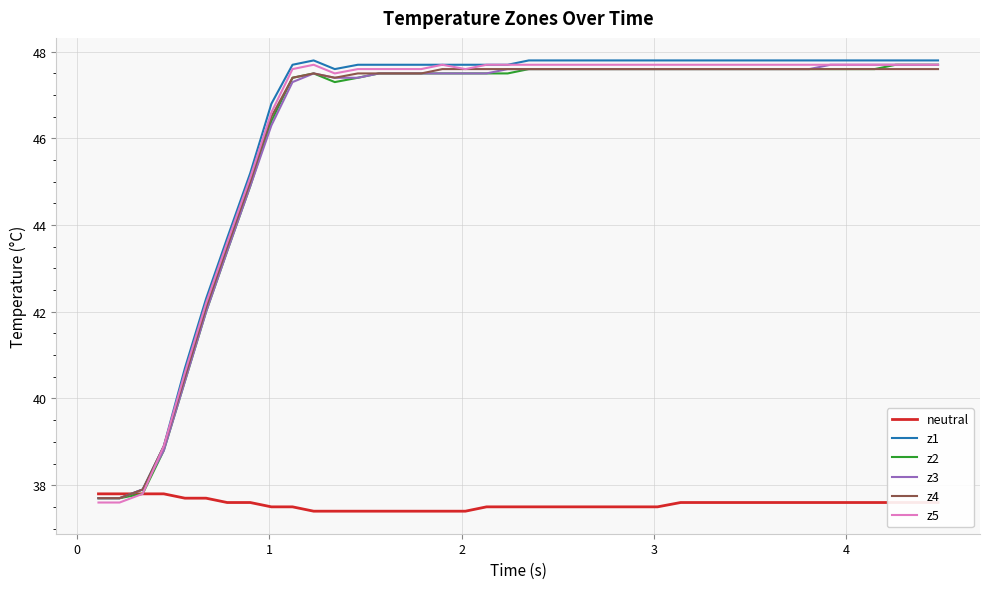

What is the highest value of the z2 series?

47.7